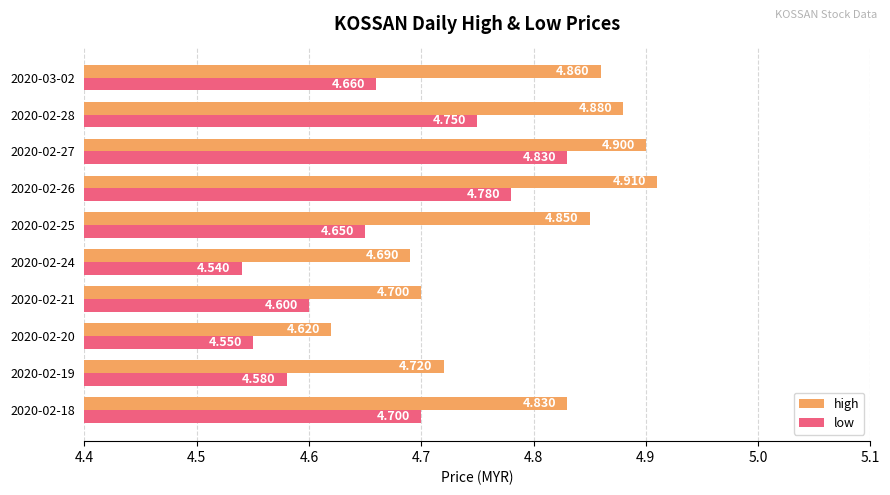

Which series has the largest total across all categories?

high